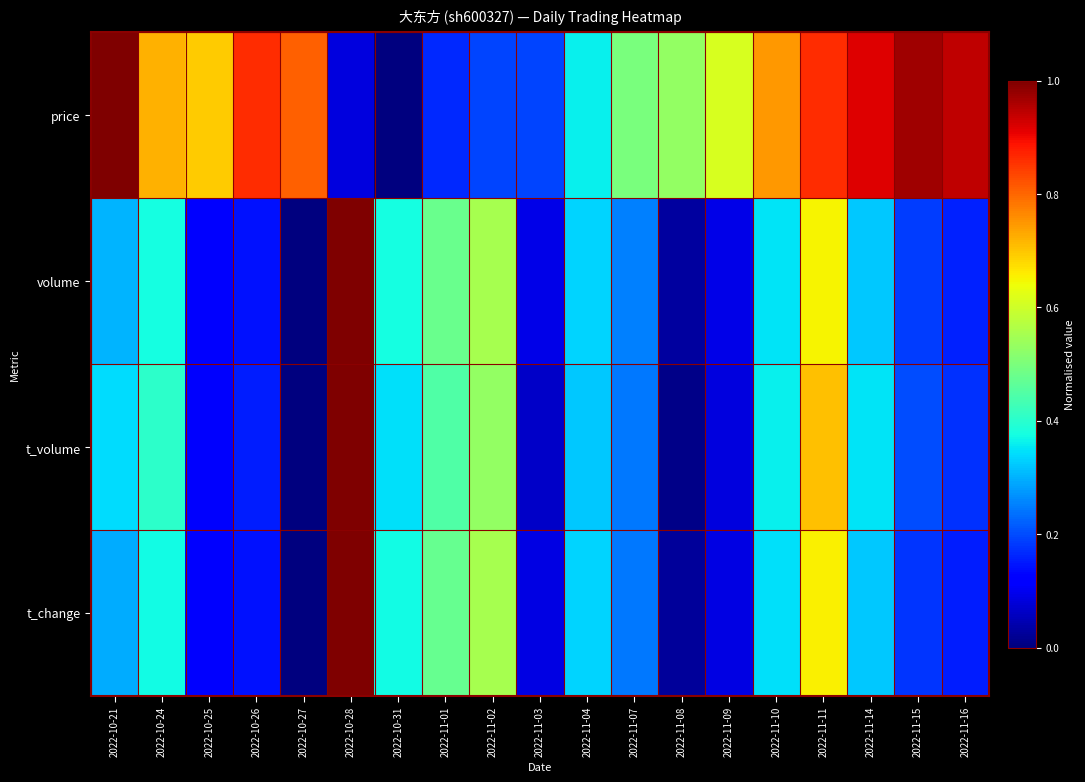

Between 2022-11-03 and 2022-10-26, which is larger?

2022-10-26